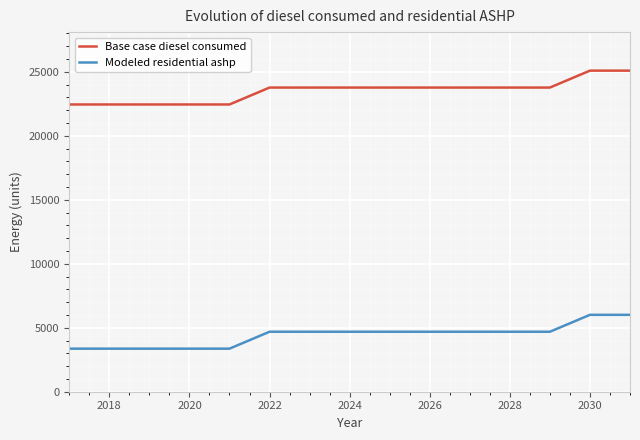

How many distinct data groups are displayed?

2